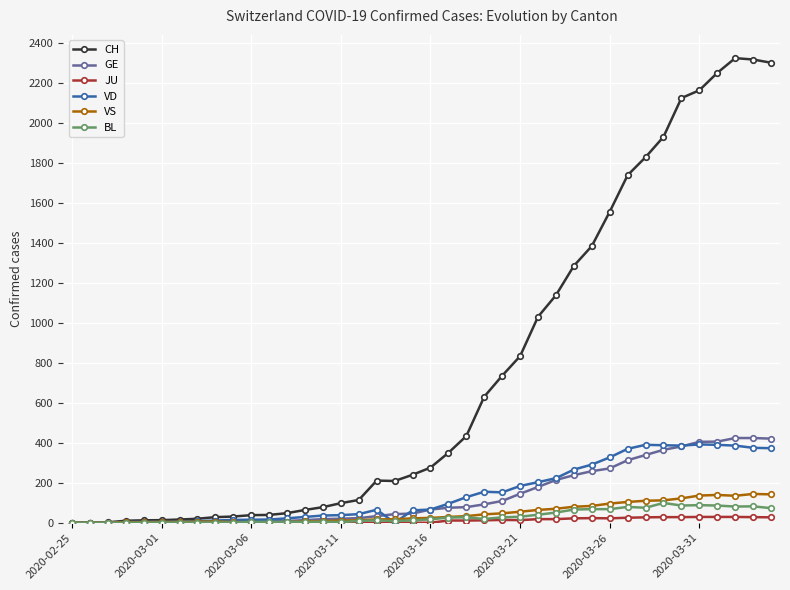

What is the greatest value displayed?

2326